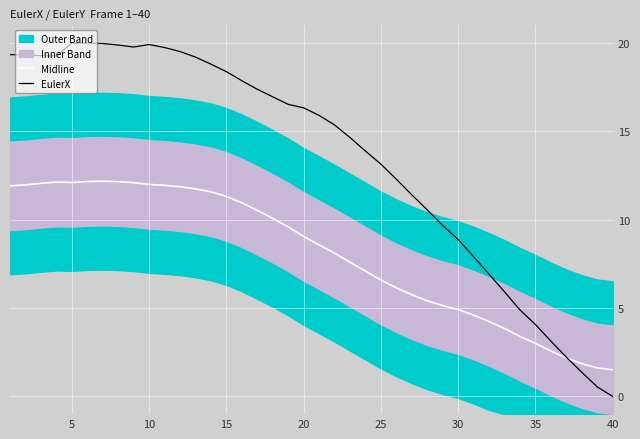

True or false: Midline has a value of 14.0 at 20.

False